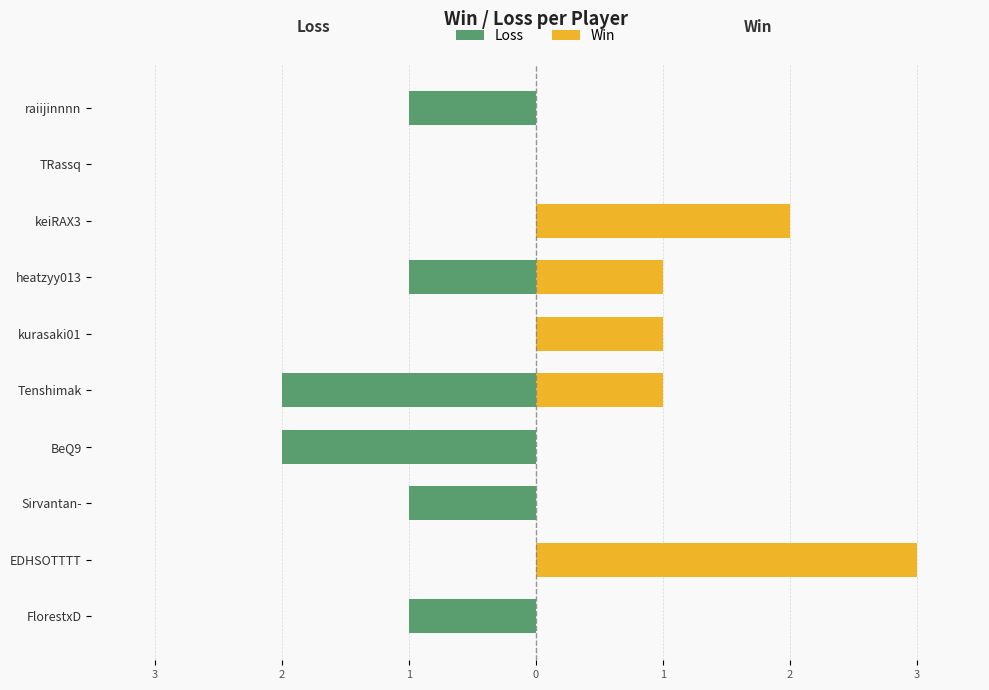

The value of Loss at FlorestxD is -1. True or false?

True